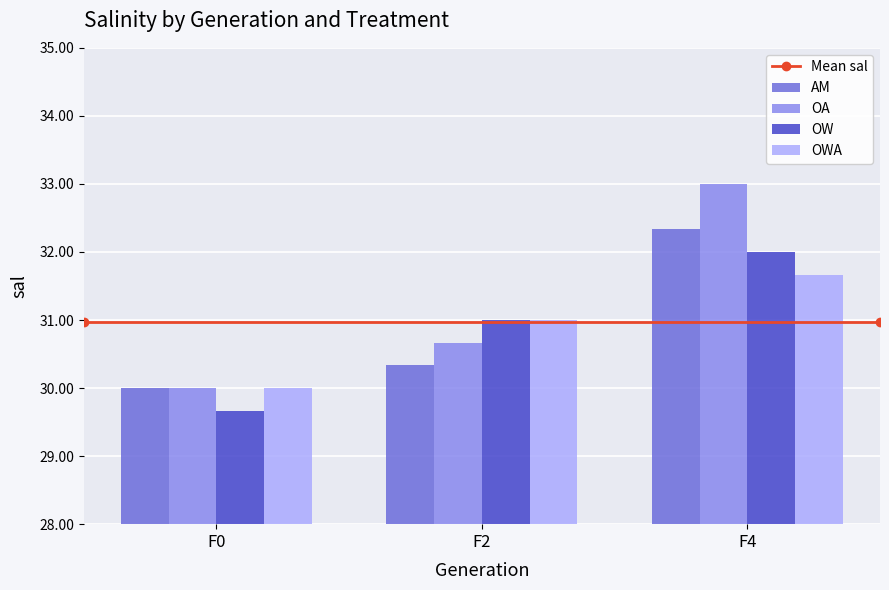

Which series changed the most between F2 and F4?

OA